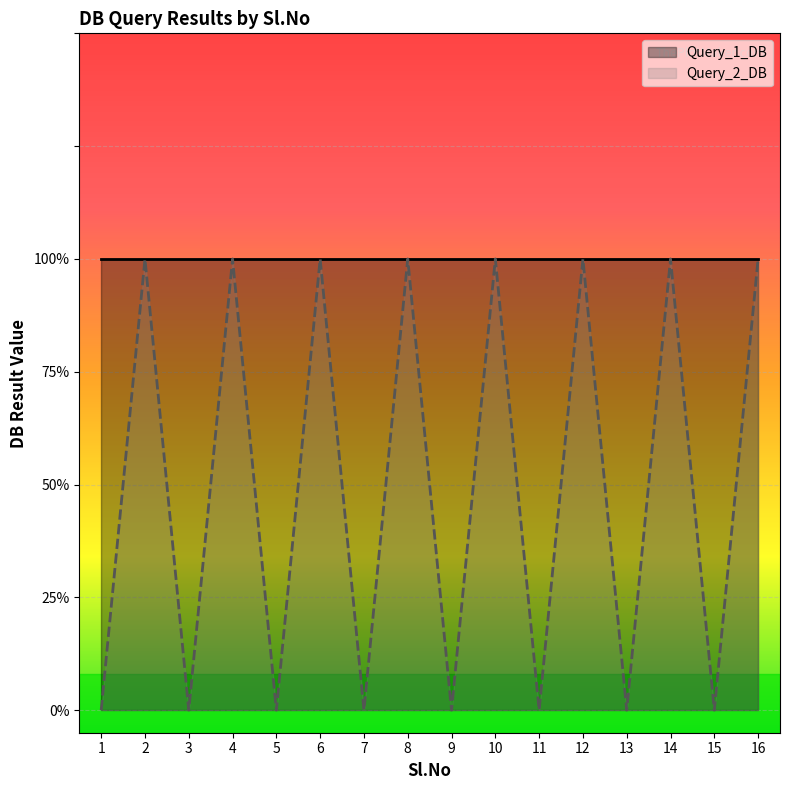

True or false: there are more than 1 points higher than both neighbors.

True